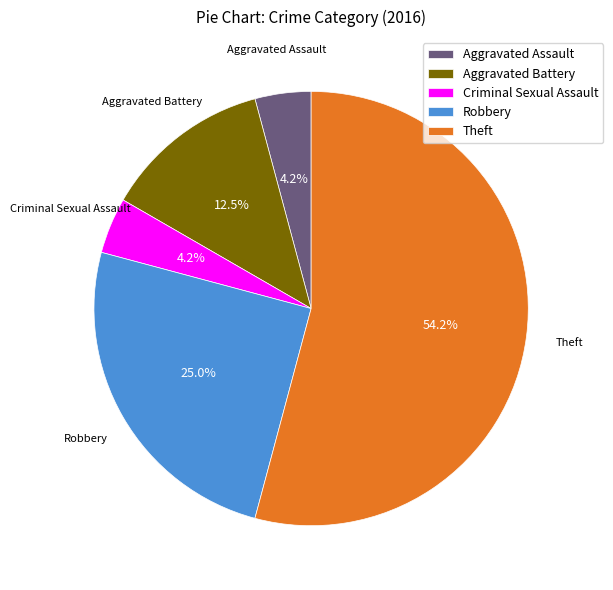

Which category has the biggest portion of the pie?

Theft